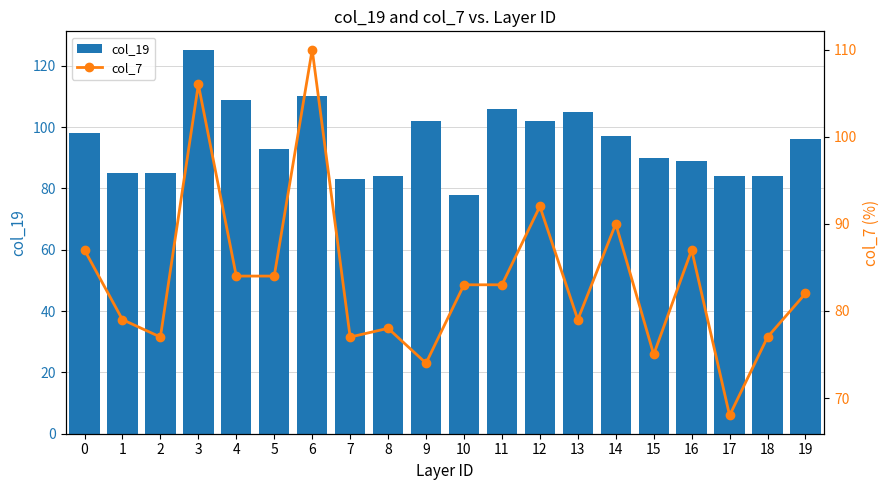

What is the lowest value of the col_7 series?

68